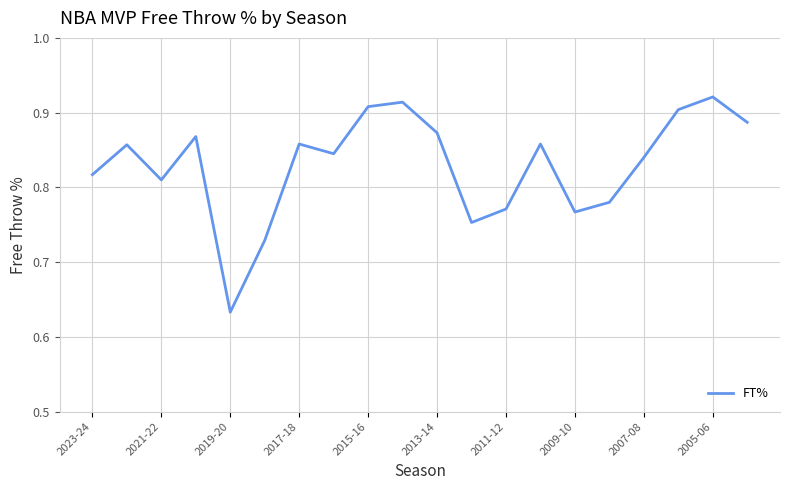

What is the difference between the maximum and minimum values?

0.3